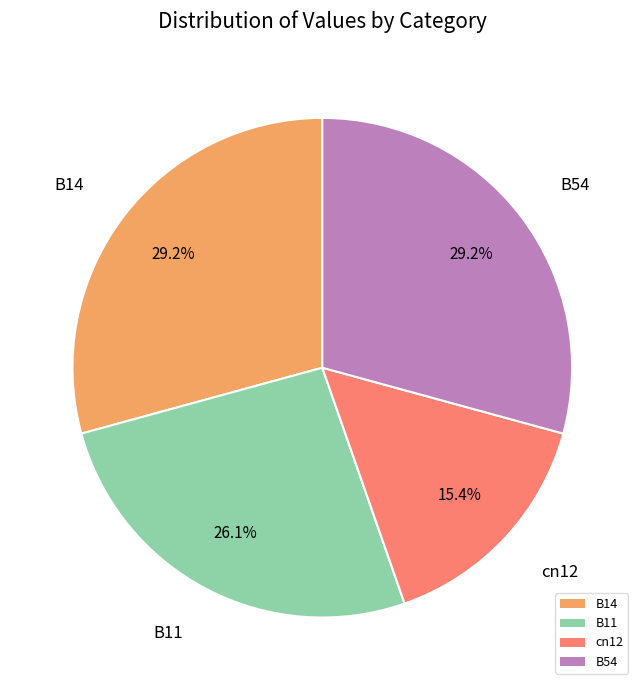

The B11 slice represents 26% of the pie. True or false?

True